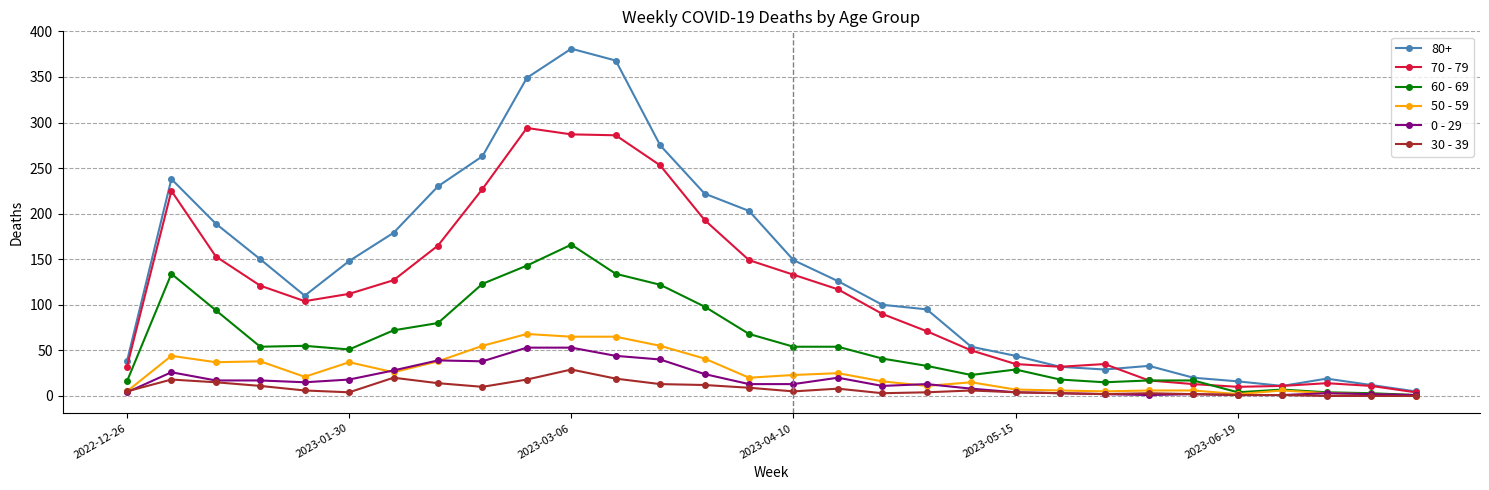

What is the greatest value displayed?

381